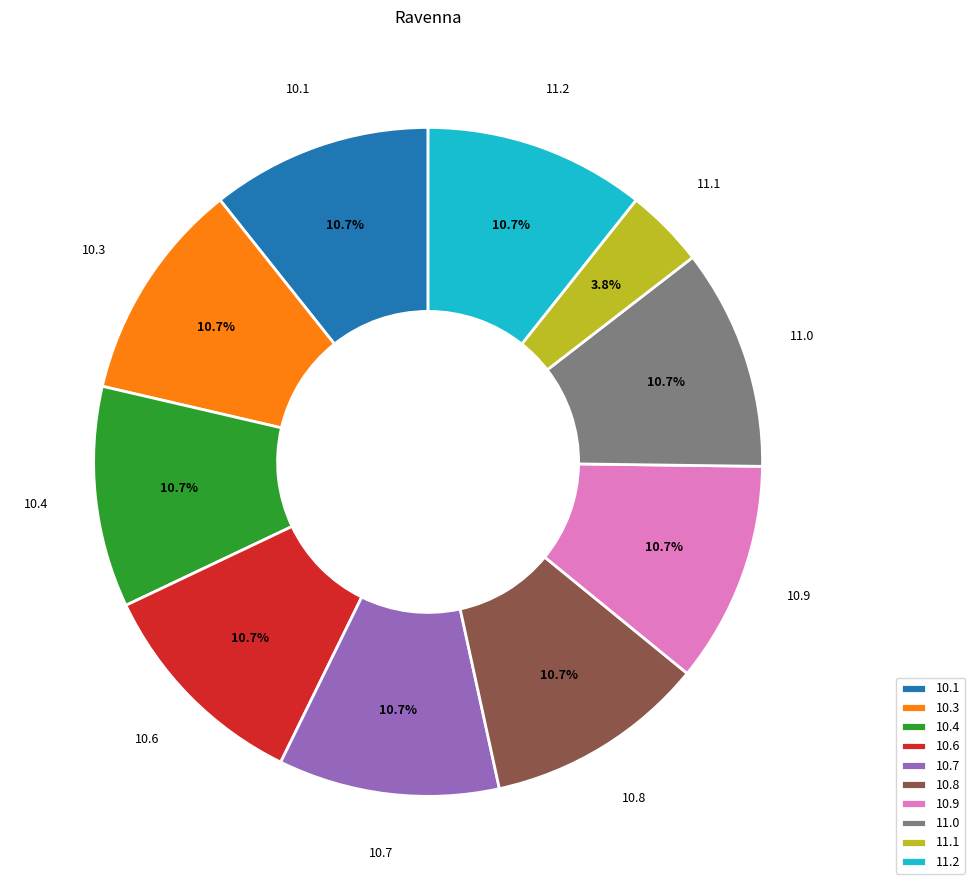

Approximately how many times larger is the value at 10.3 compared to 10.9?

1.0